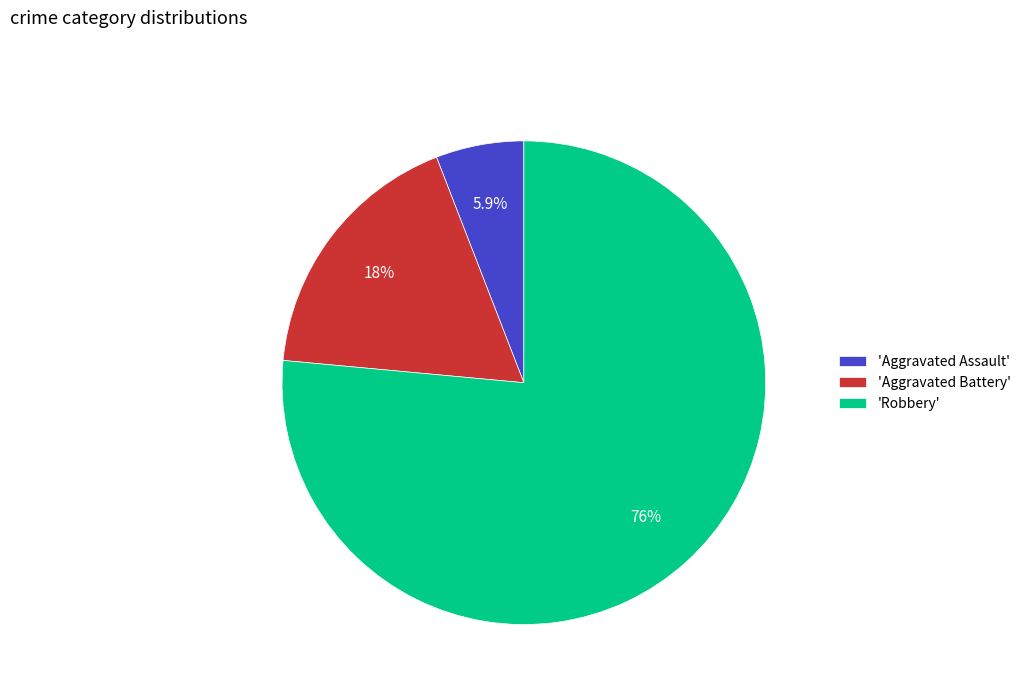

Which slice represents more than half of the pie?

'Robbery'